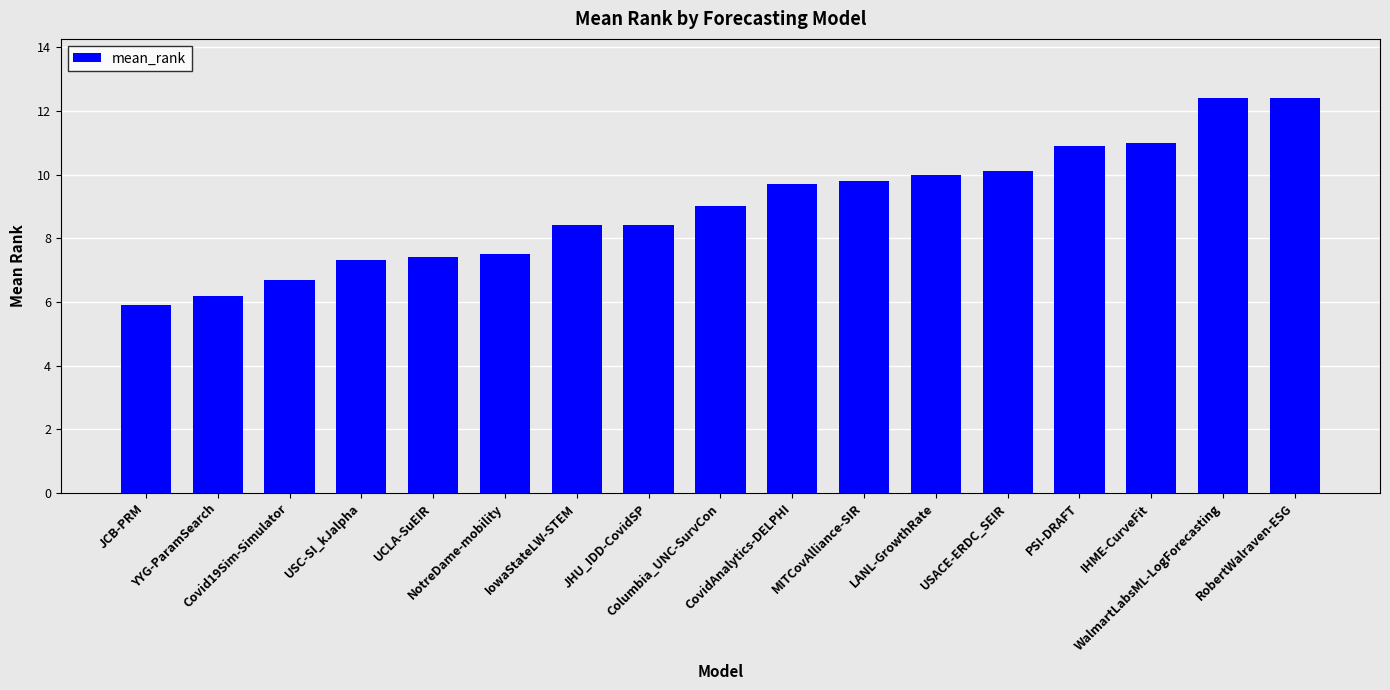

The value at IHME-CurveFit is 5.0. True or false?

False